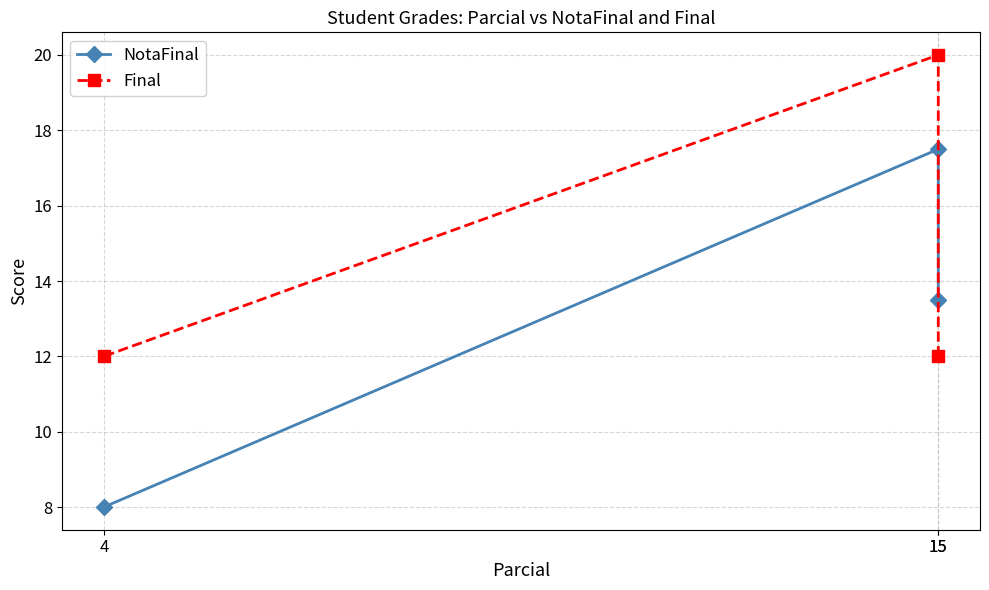

What are all the series names shown in the legend?

NotaFinal, Final